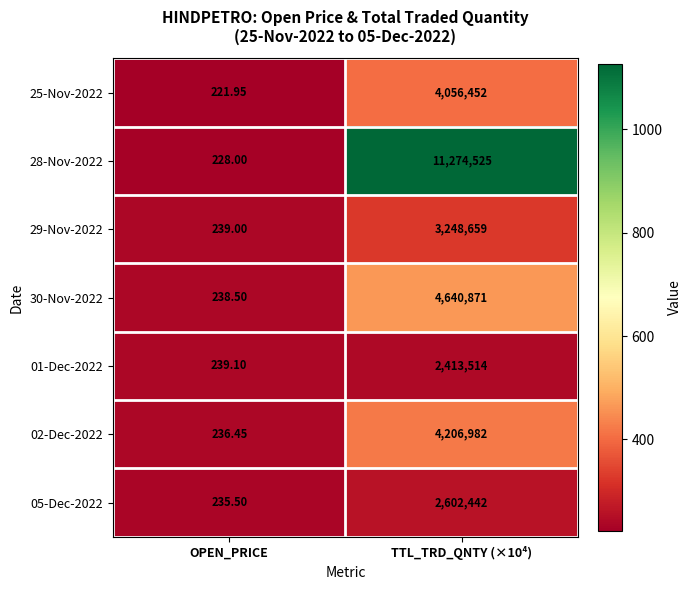

Is the value of 01-Dec-2022 at OPEN_PRICE greater than the value of 30-Nov-2022 at TTL_TRD_QNTY (×10⁴)?

No